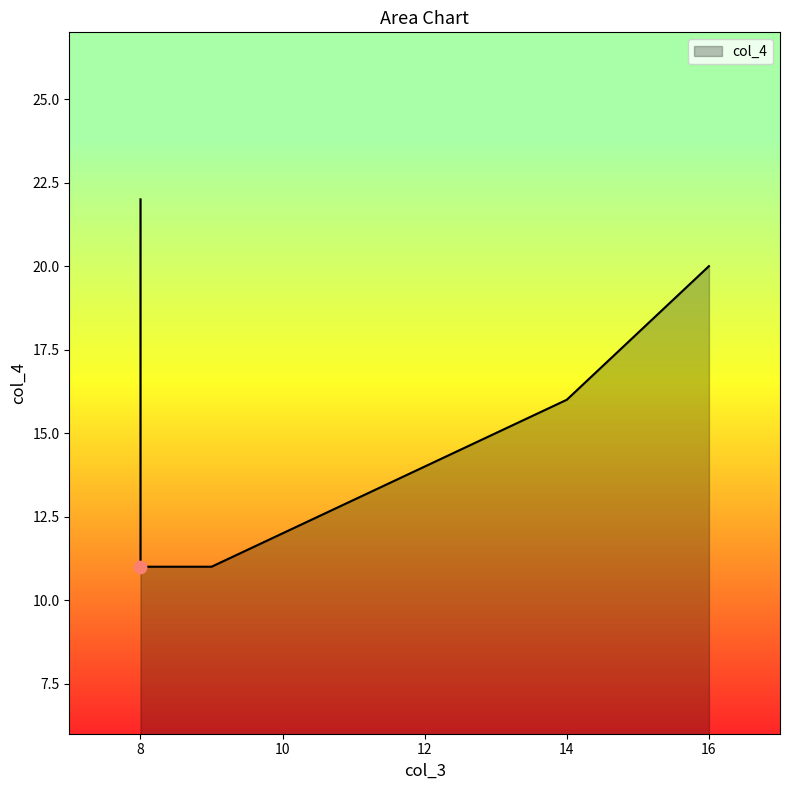

What is the change in value from 8 to 16?

-2